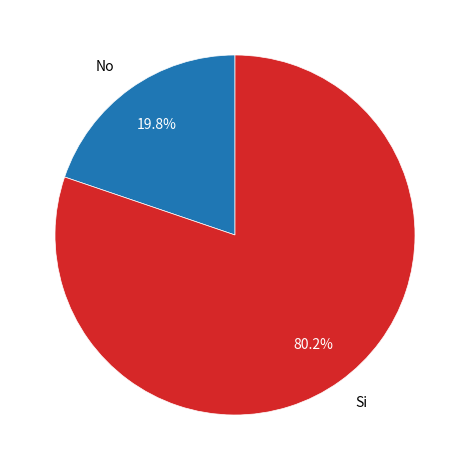

Which has a higher value, No or Si?

Si